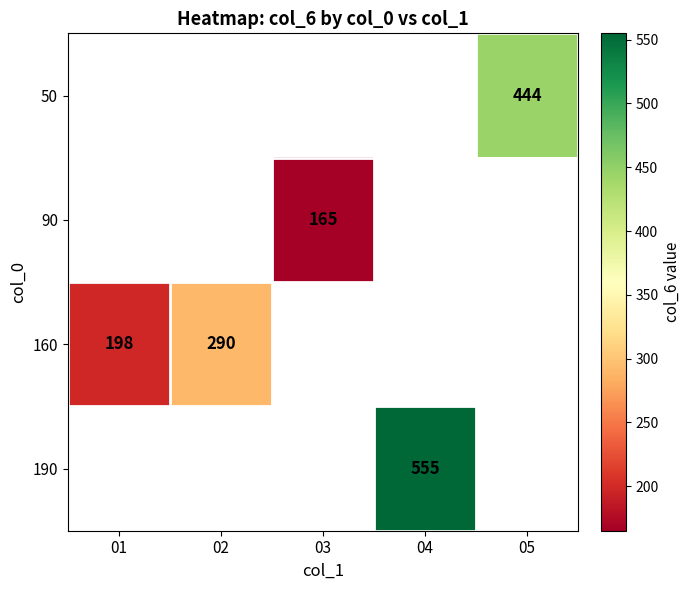

Is the value of 190 at 04 greater than the value of 50 at 05?

Yes